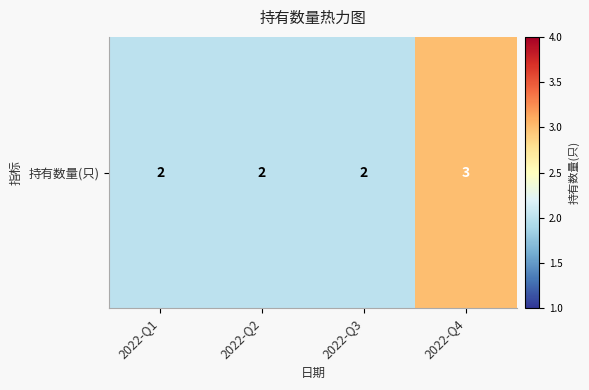

Reading left to right, what are all the values shown in this chart?

2	2	2	3